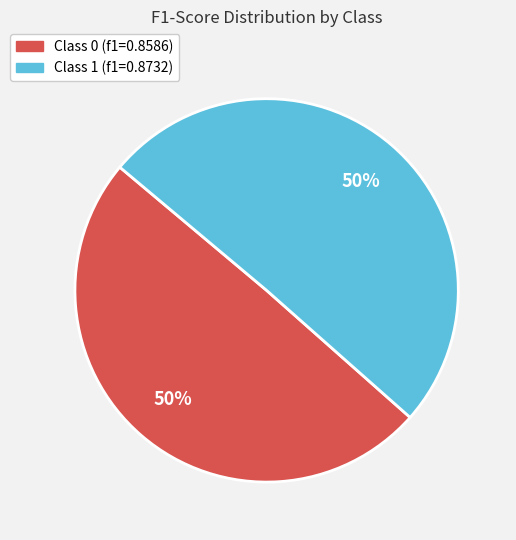

Count the number of slices in the pie.

2